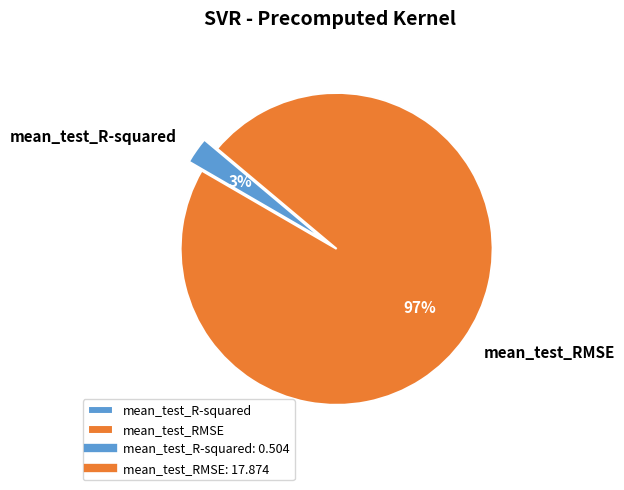

Rank the categories by value from lowest to highest.

mean_test_R-squared, mean_test_RMSE